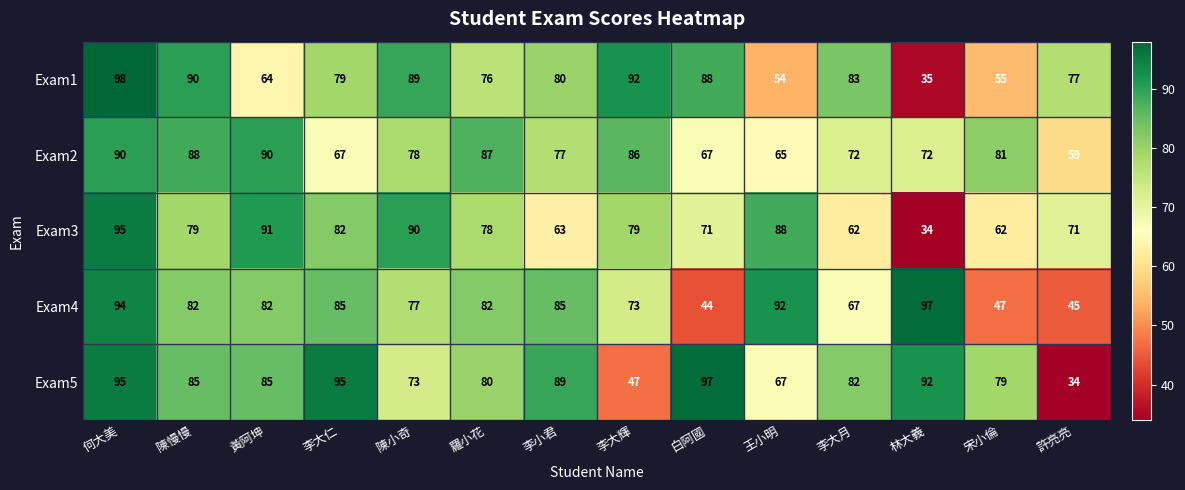

Which series changed the most between 黃阿坤 and 李大輝?

Exam5